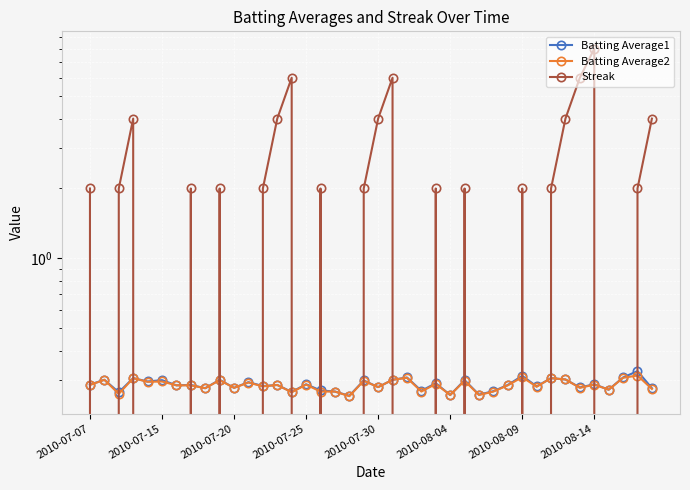

Rank the series at 21 from lowest to highest value.

Batting Average1, Batting Average2, Streak